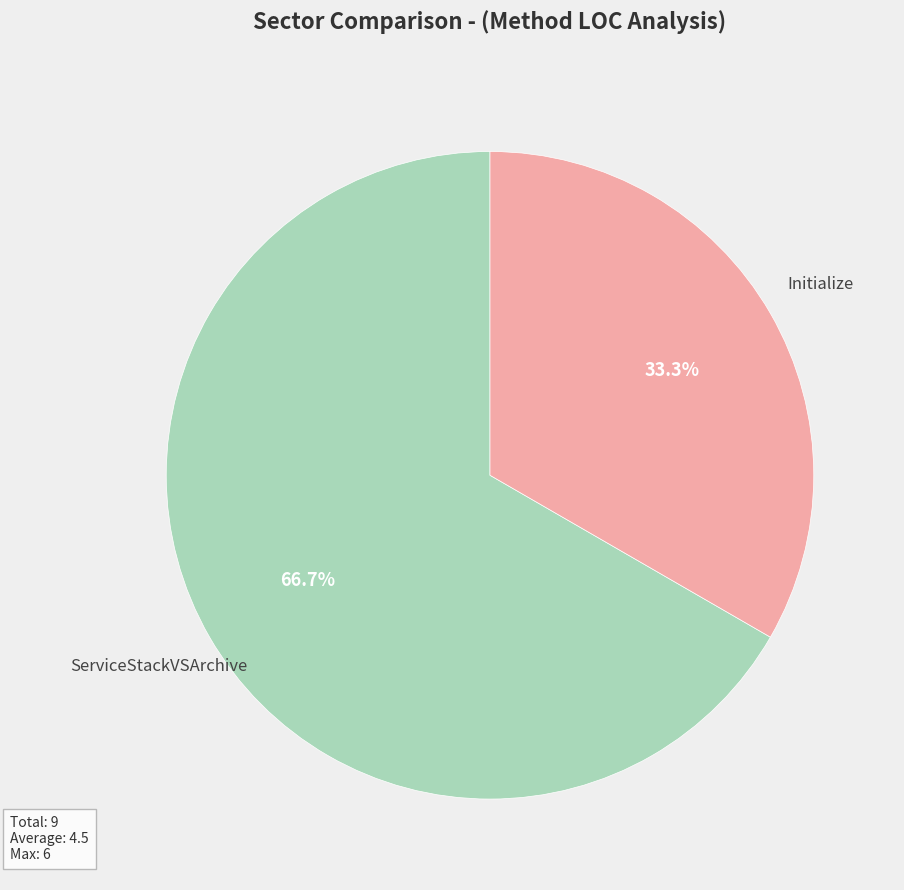

True or false: Initialize accounts for 48% of the total.

False